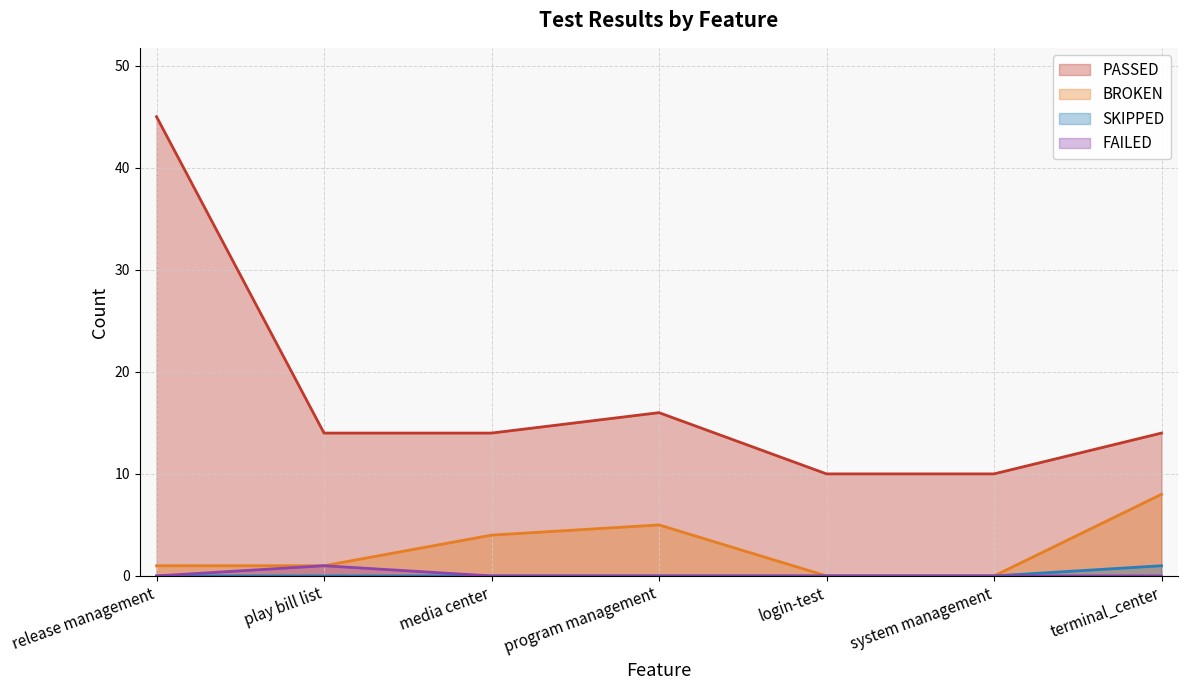

Count the number of data series in this chart.

4